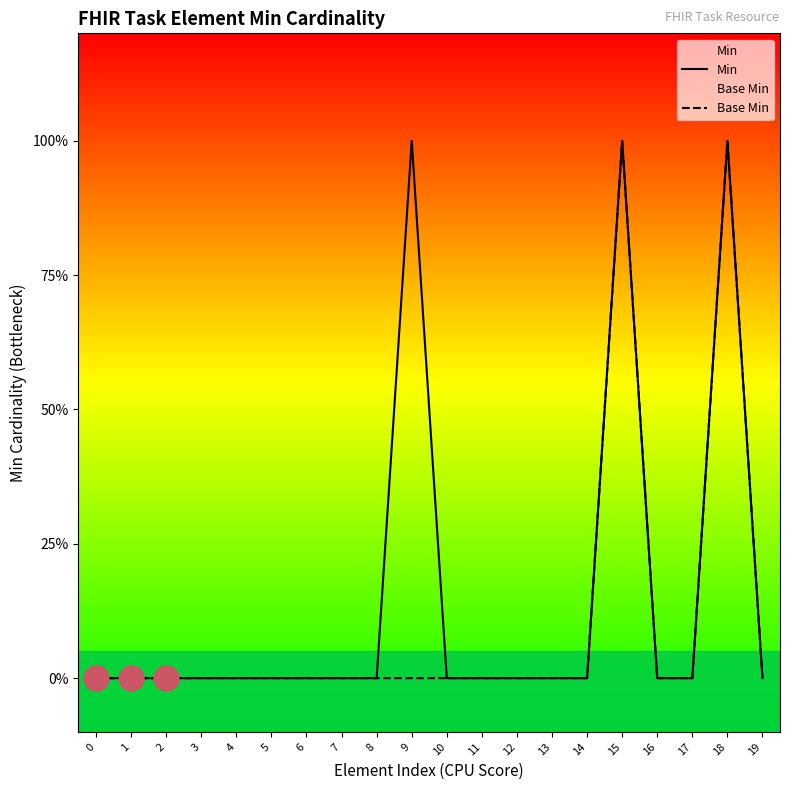

What is the maximum value shown in the chart?

1